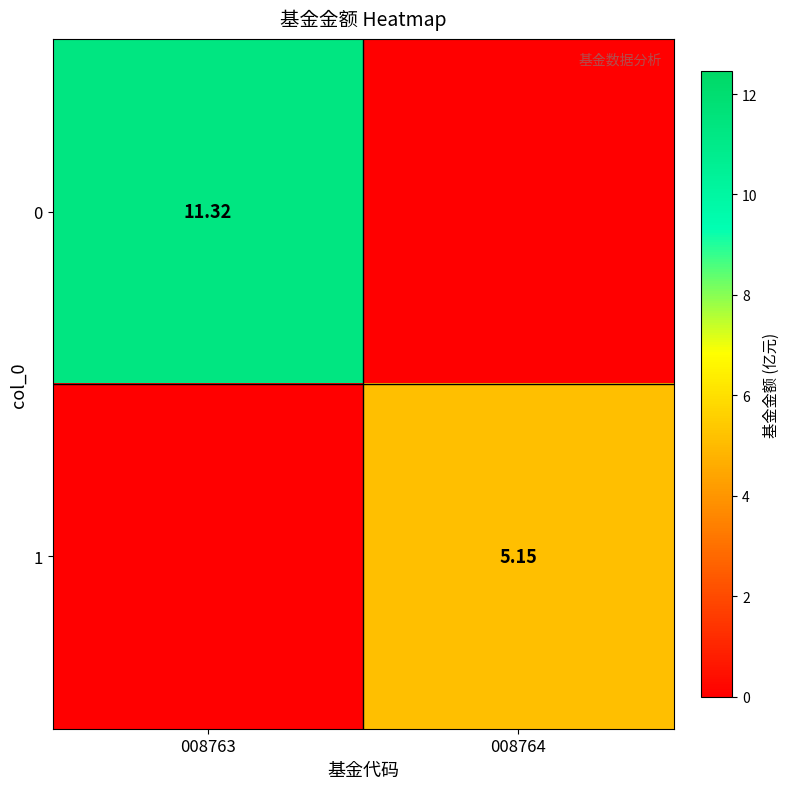

How many values in the 0 series exceed 11?

1